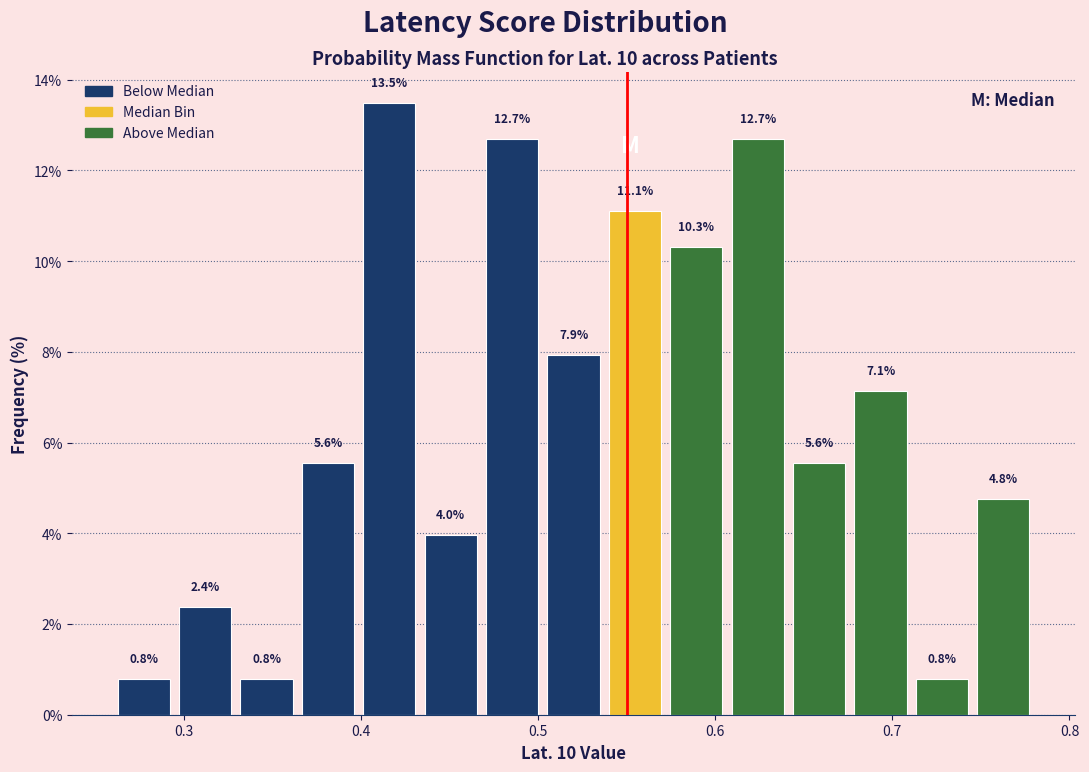

Read against the x-axis, roughly where is the centre of the tallest bar?

0.42